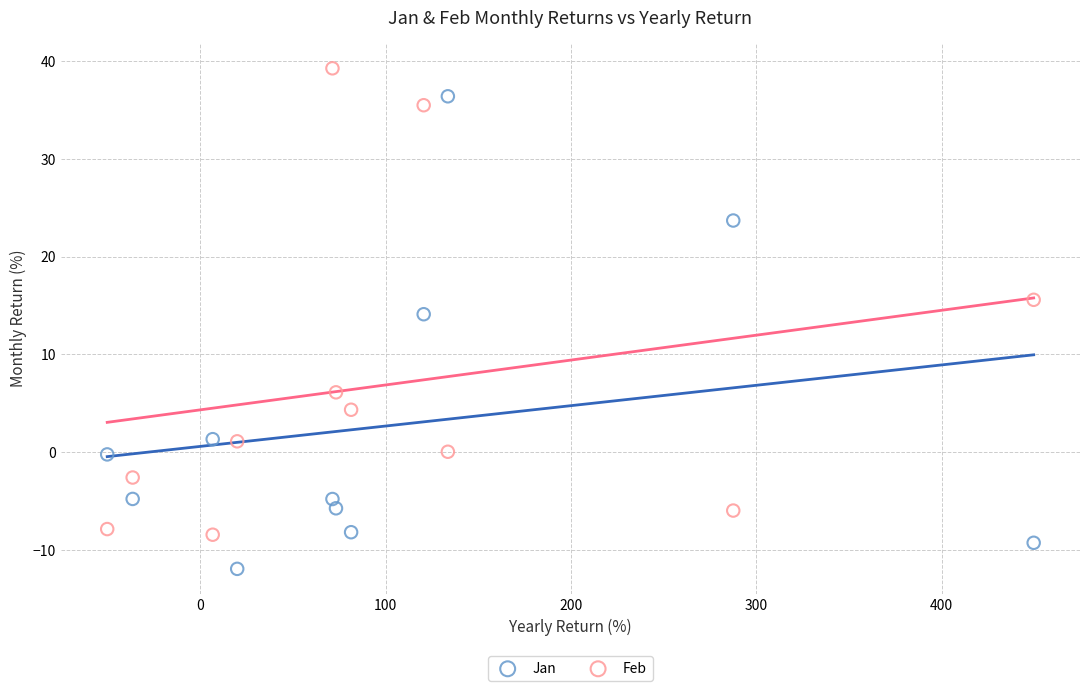

Which series contains the lowest Y value?

Jan